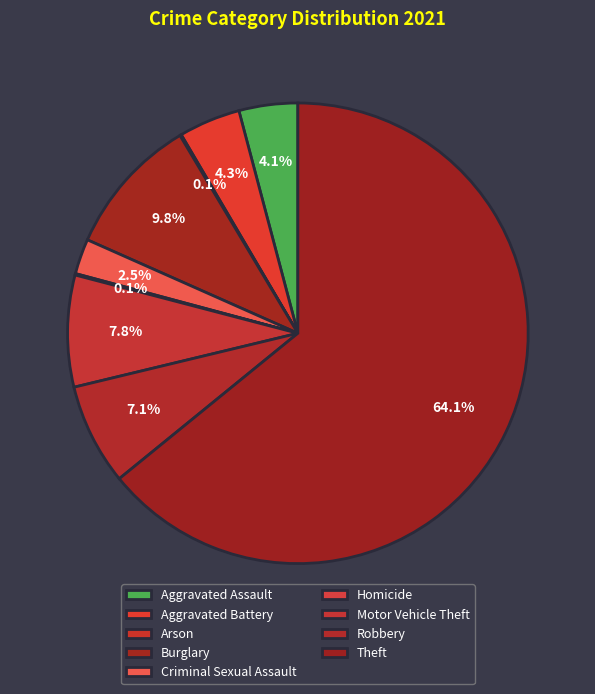

Between Aggravated Assault and Theft, which is larger?

Theft